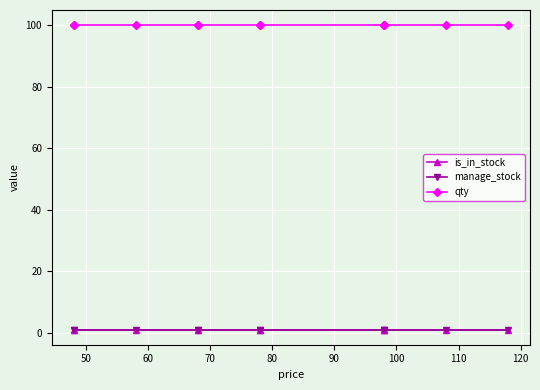

What is the lowest value of the manage_stock series?

1